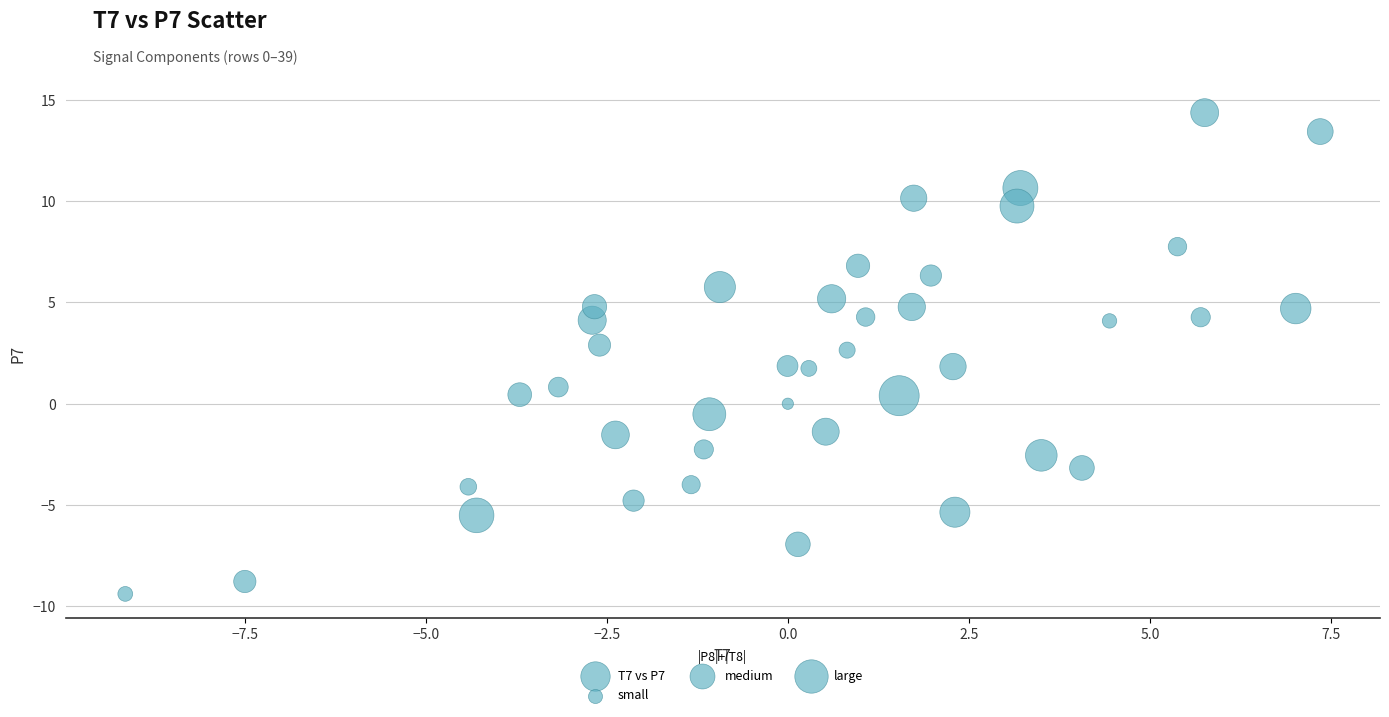

What is the range of Y values (max minus min)?

23.7